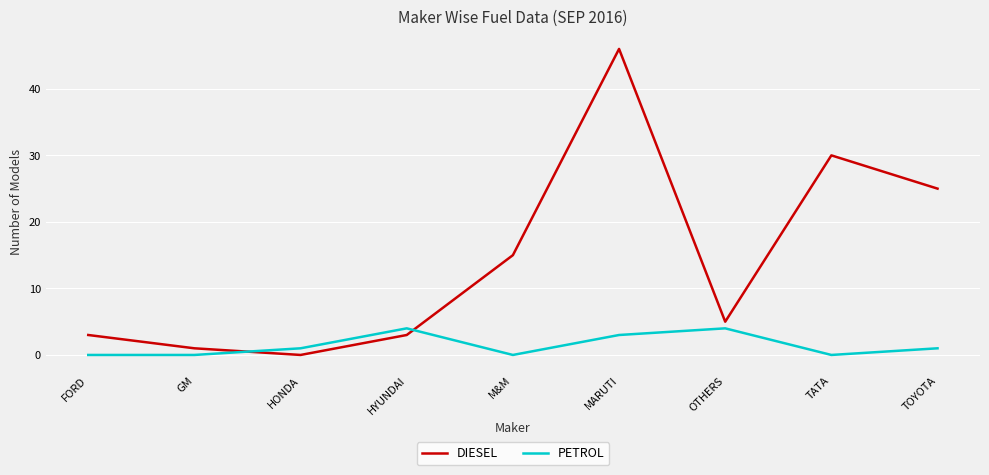

The PETROL series shows 1 at HONDA. True or false?

True